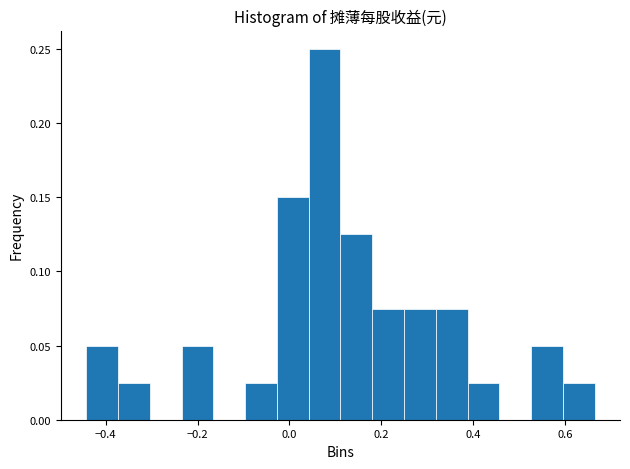

Read against the x-axis, roughly where is the centre of the tallest bar?

0.08